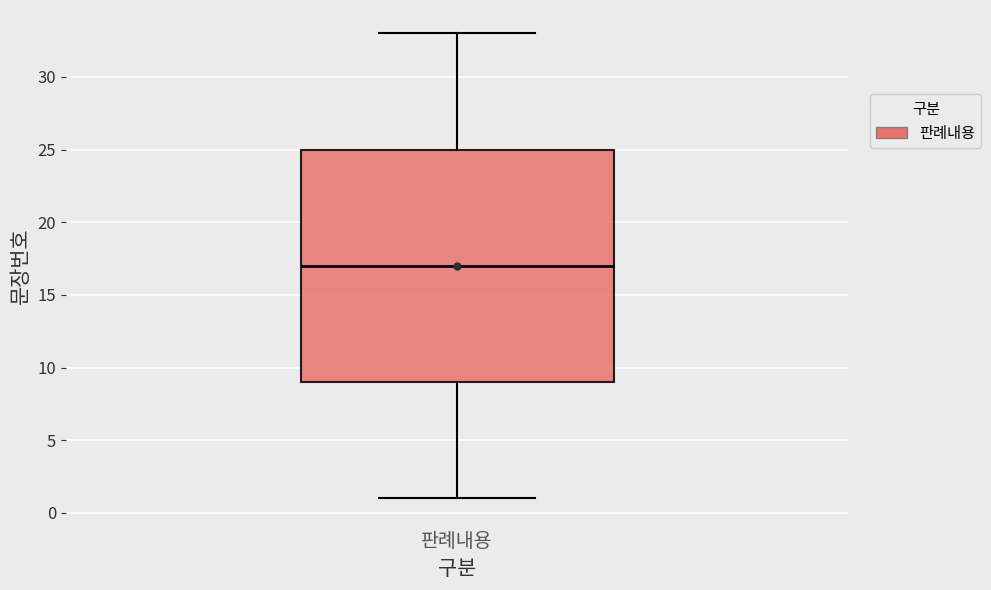

Read this box plot against the y-axis: the position of the median line, the range covered by the box, and the ends of both whiskers. The values are not printed on the chart, so give them approximately, as read against the axis.

median 17, box 9 to 25, whiskers 1 to 33